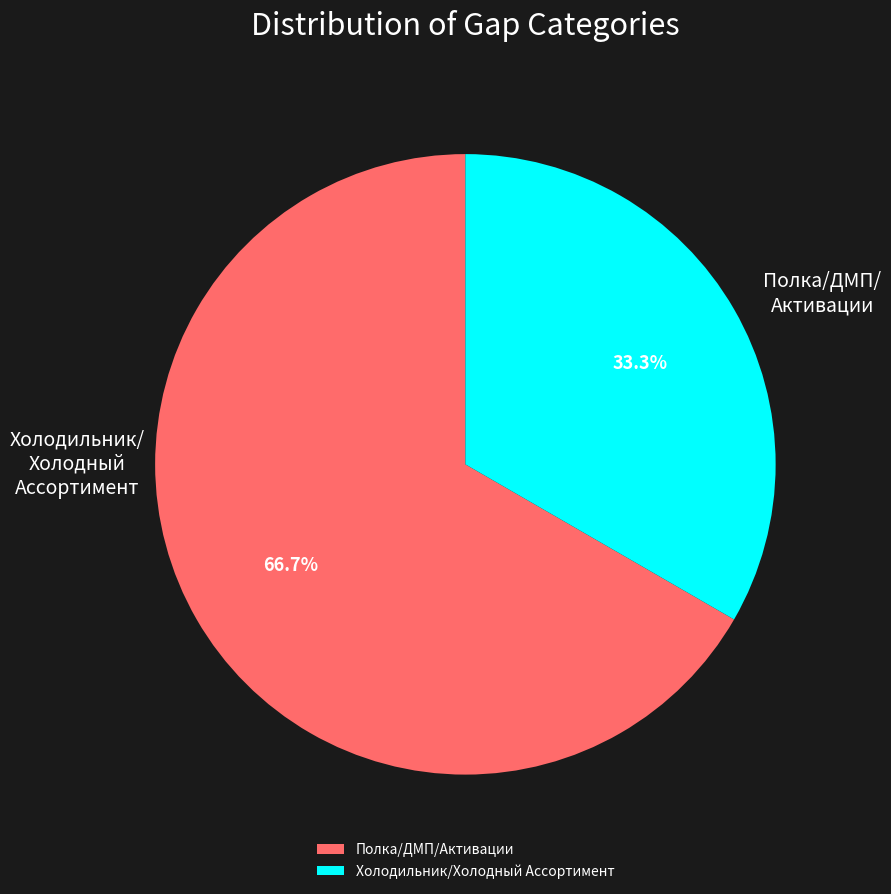

The Полка/ДМП/Активации slice represents 21% of the pie. True or false?

False